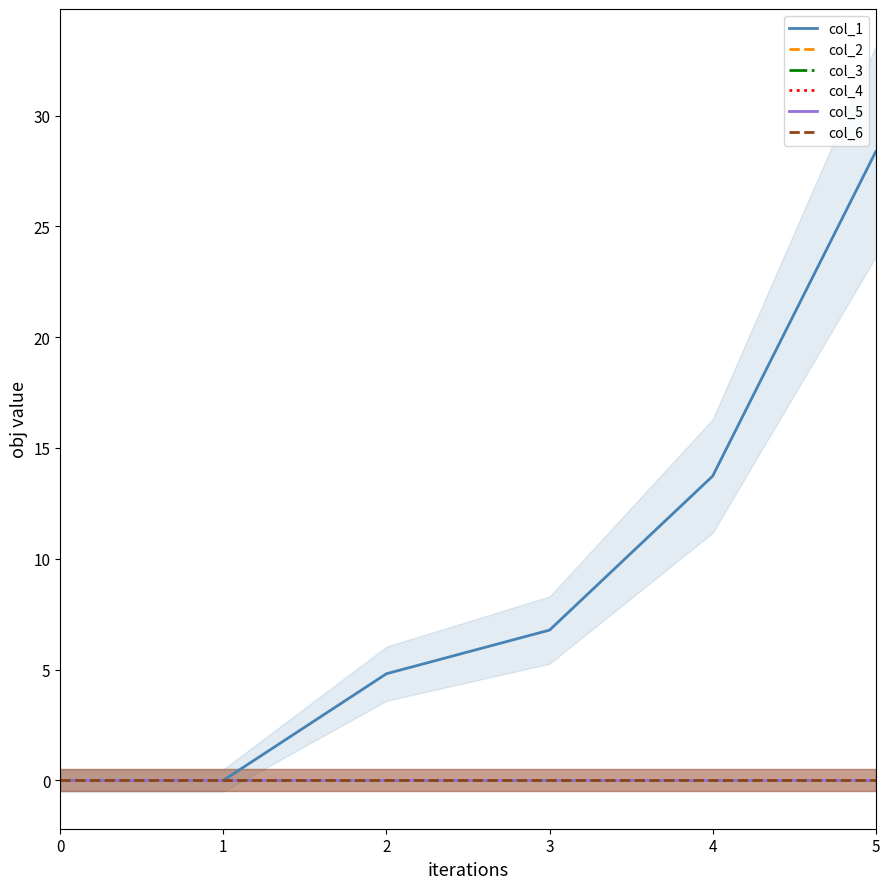

Count the number of data series in this chart.

6